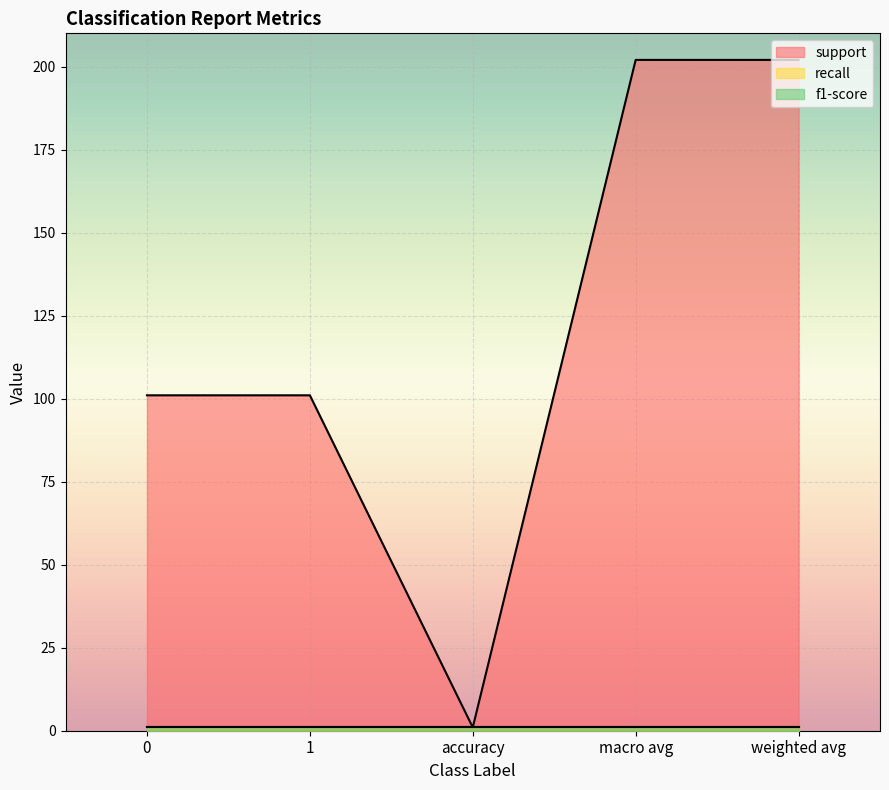

How many lines are shown in the chart?

3